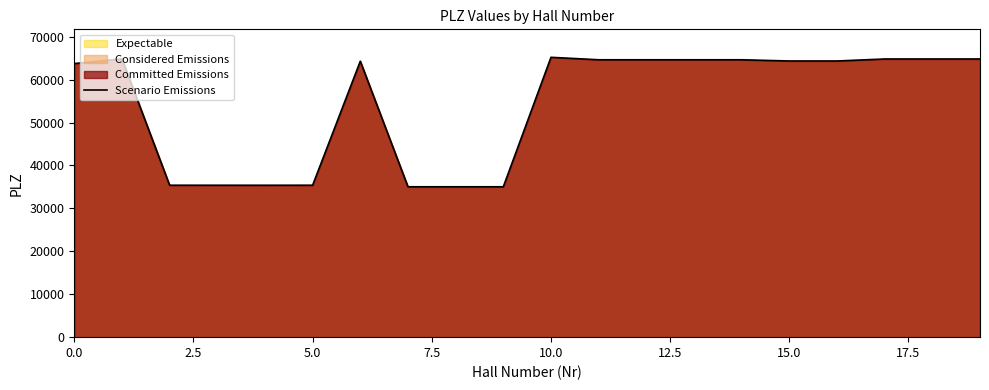

Read the value at 11, to the nearest 50.

64600